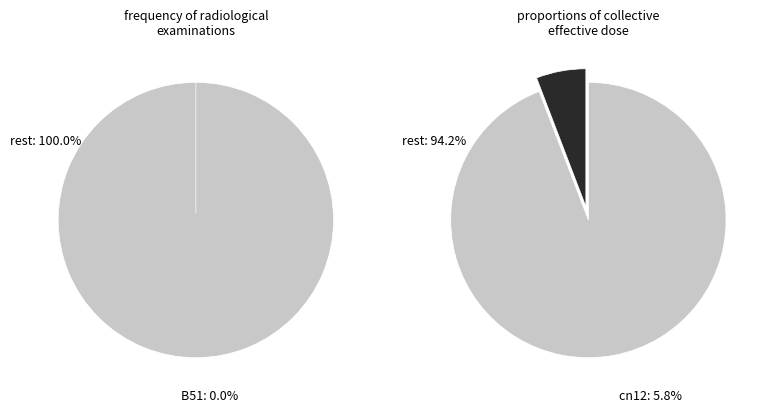

Is it true that B51 is 1% of the pie?

False